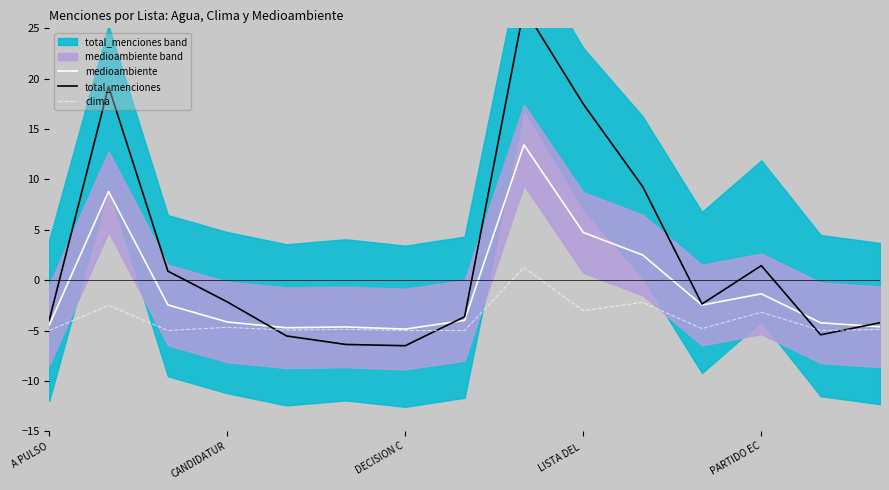

What is the approximate value of clima at DECISION C?

-5.0